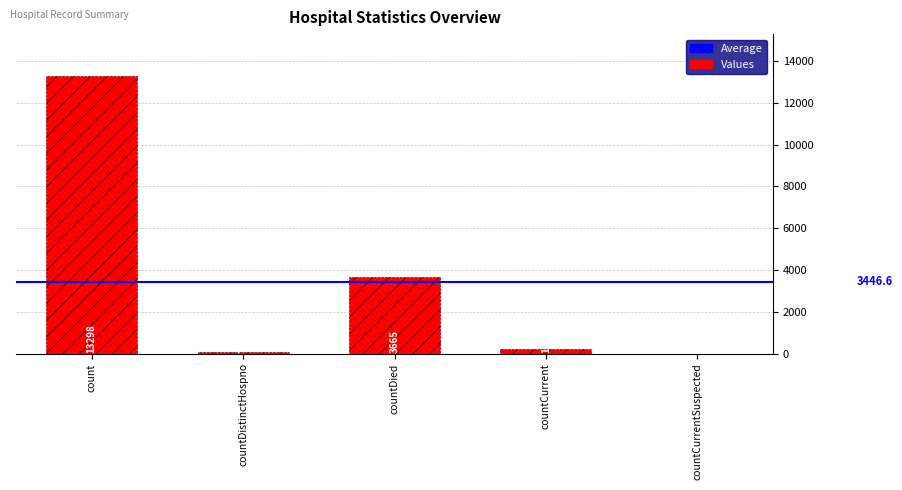

The chart shows a value of 196 at countCurrent. True or false?

True